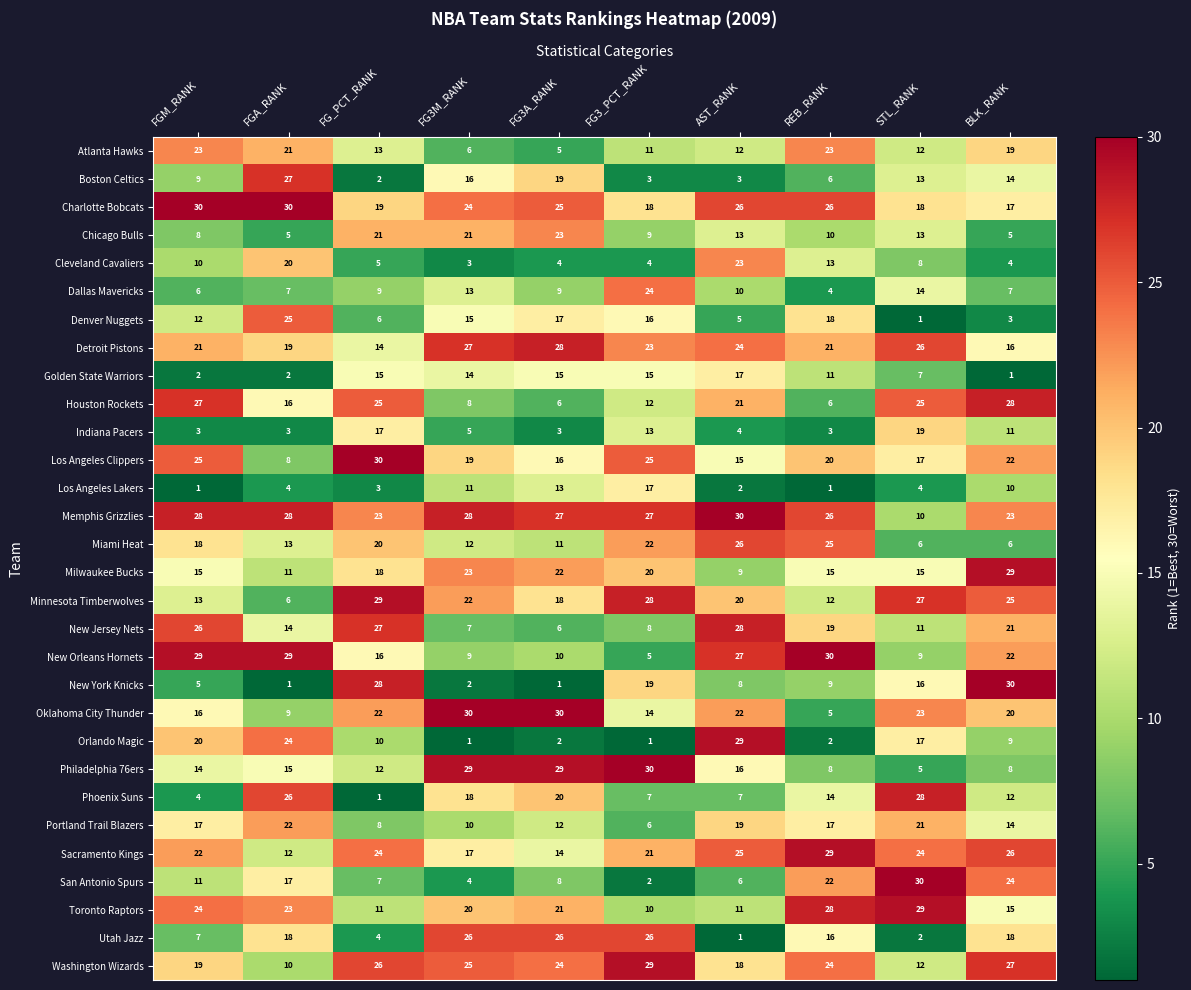

Which series has the widest spread of values?

New York Knicks